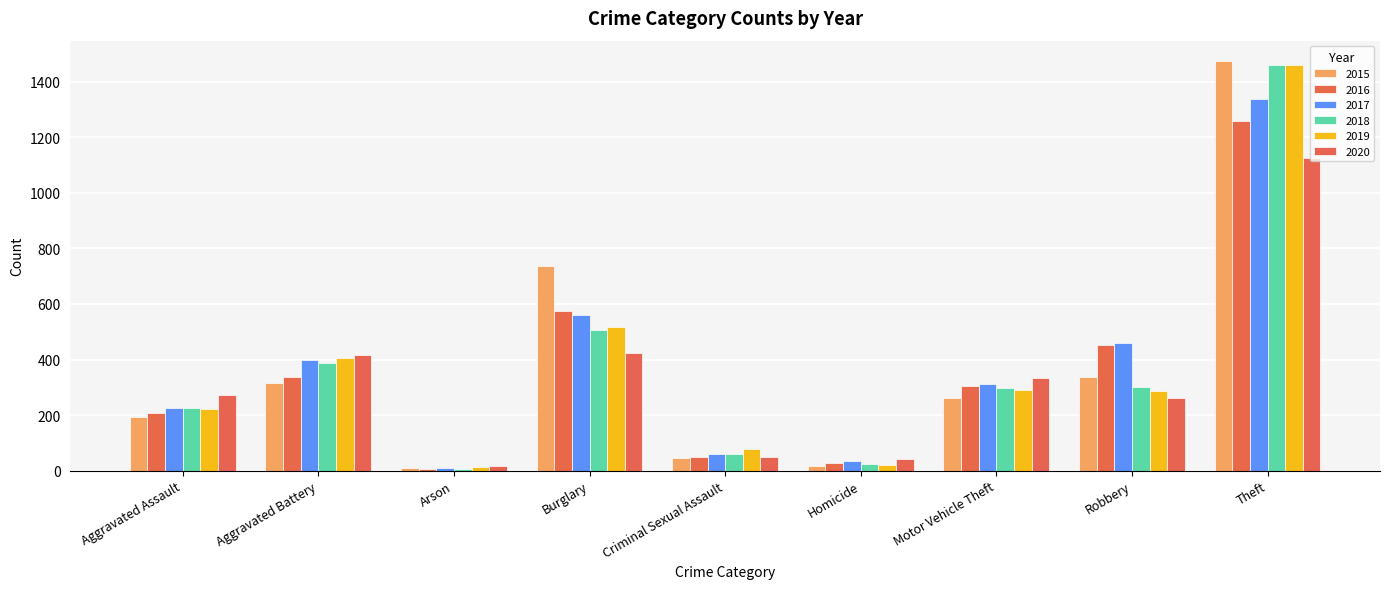

What is the sum of the 2016 values at Burglary and Motor Vehicle Theft?

880